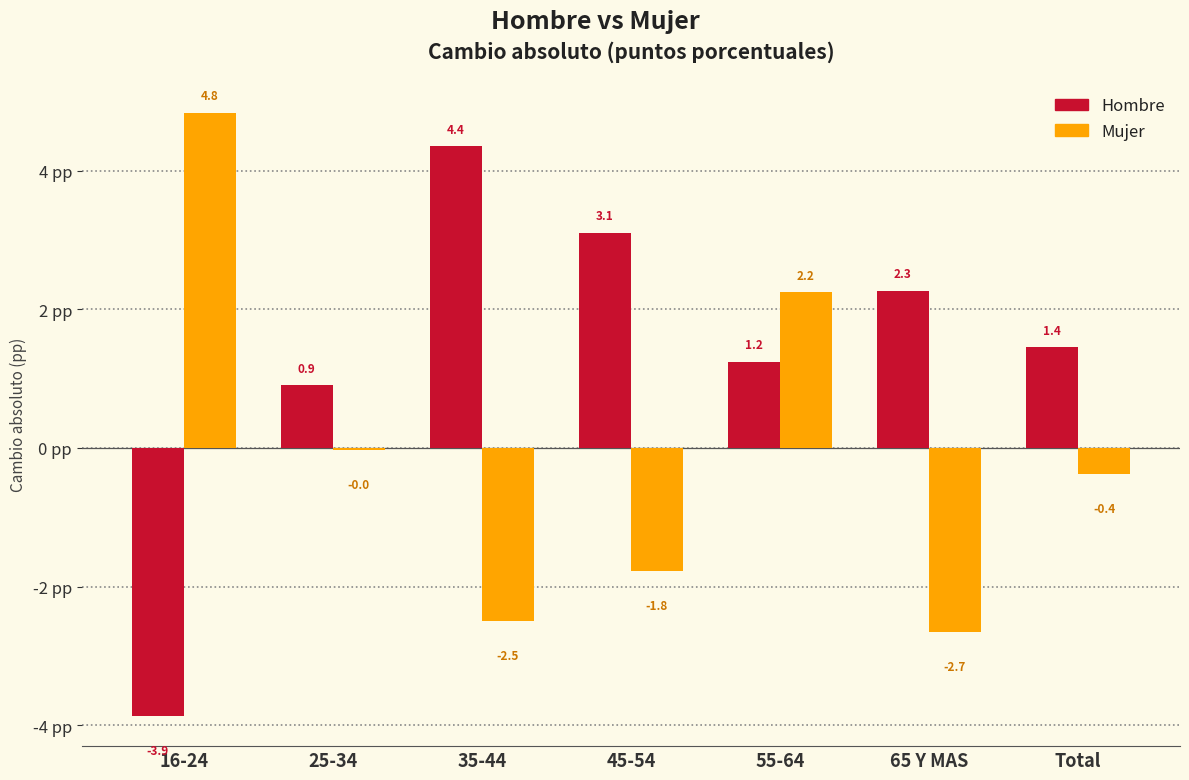

Between 55-64 and Total, which series saw the biggest shift?

Mujer